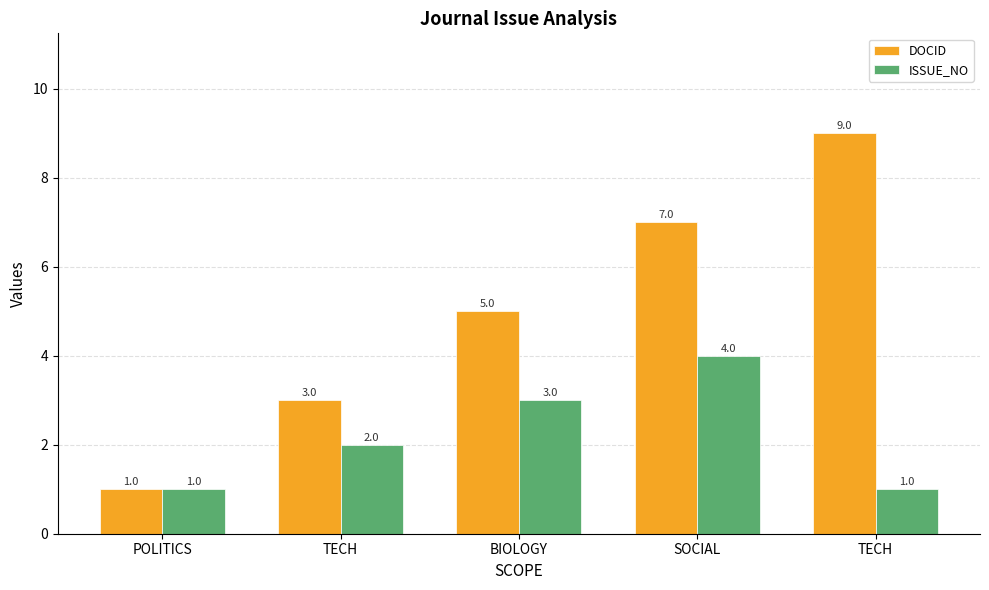

Where does the ISSUE_NO series first go above 2?

BIOLOGY